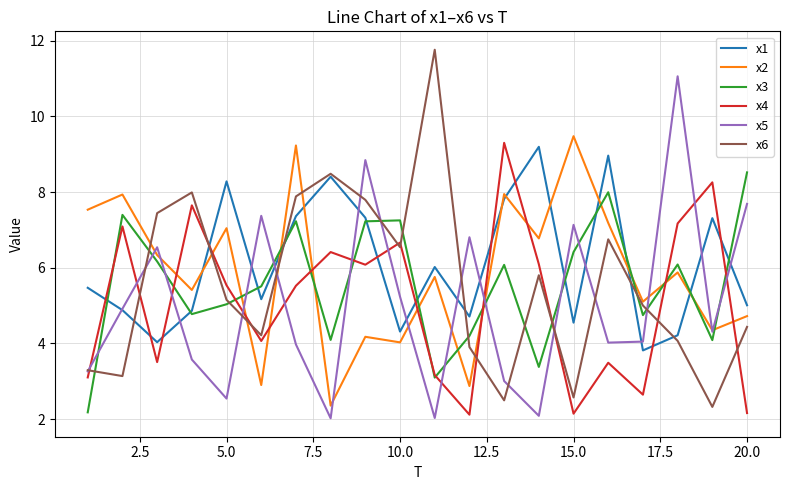

Which series ends up on top after the final intersection of x4 and x1?

x1